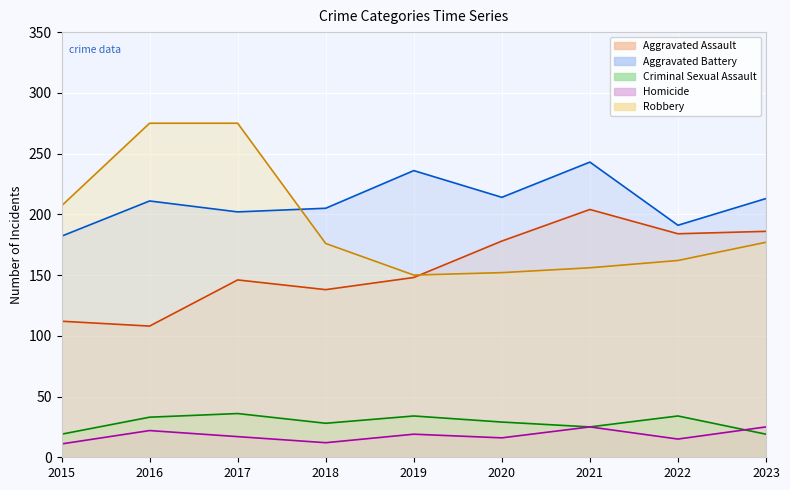

What are all the series names shown in the legend?

Aggravated Assault, Aggravated Battery, Criminal Sexual Assault, Homicide, Robbery